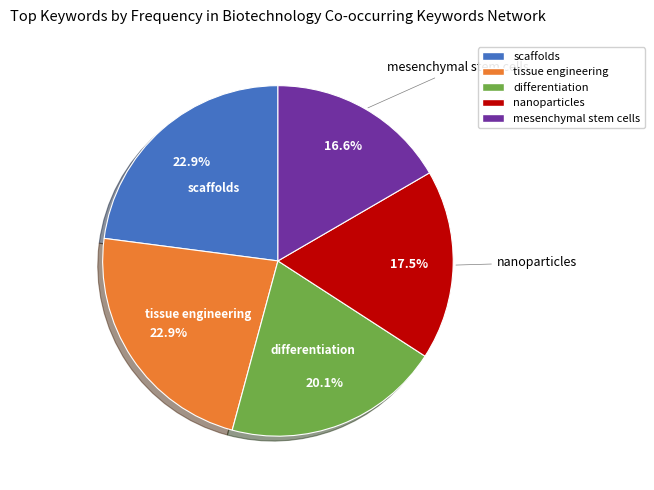

Do tissue engineering and differentiation together represent more than half of the pie?

No